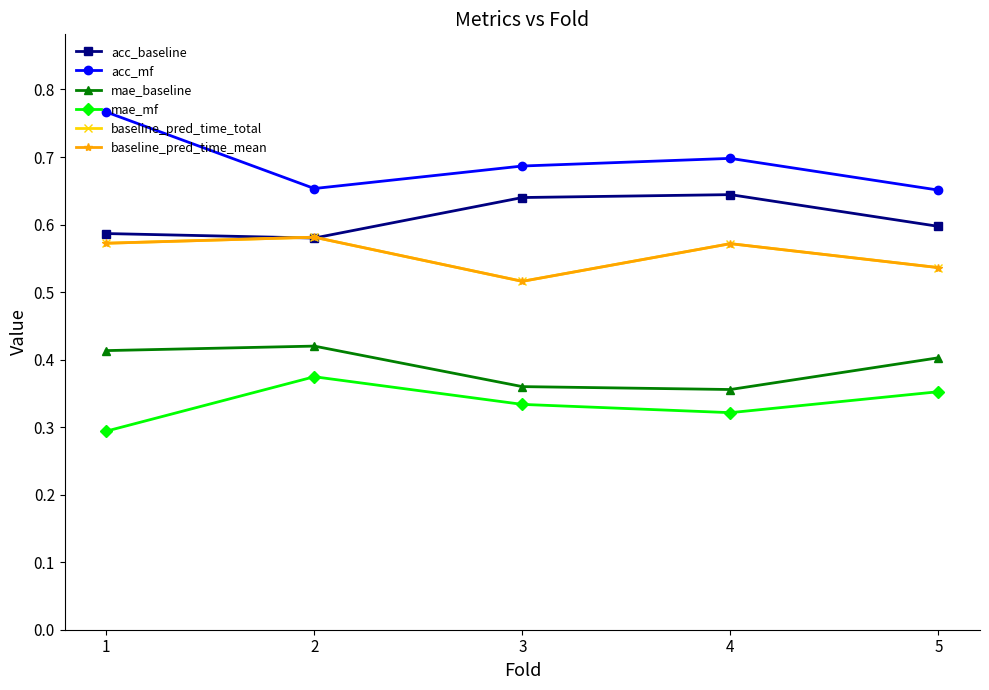

At which category does mae_baseline reach its first local peak?

2